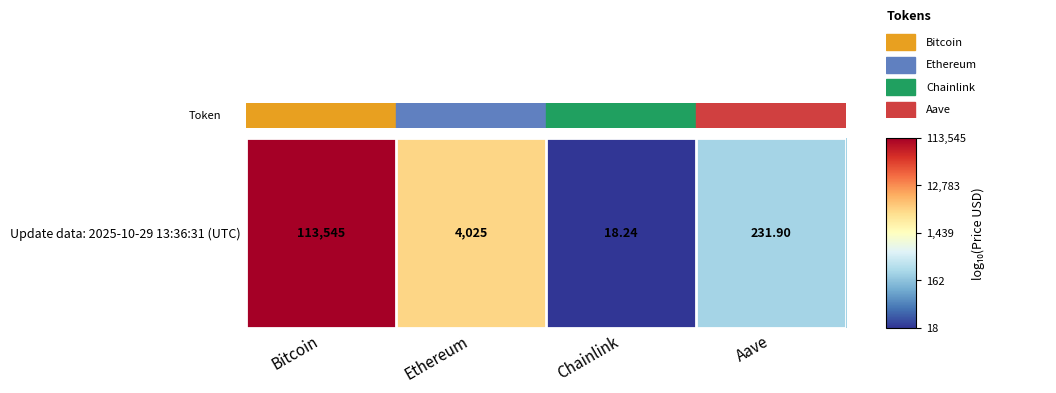

What is the change in value from Bitcoin to Ethereum?

-1.5